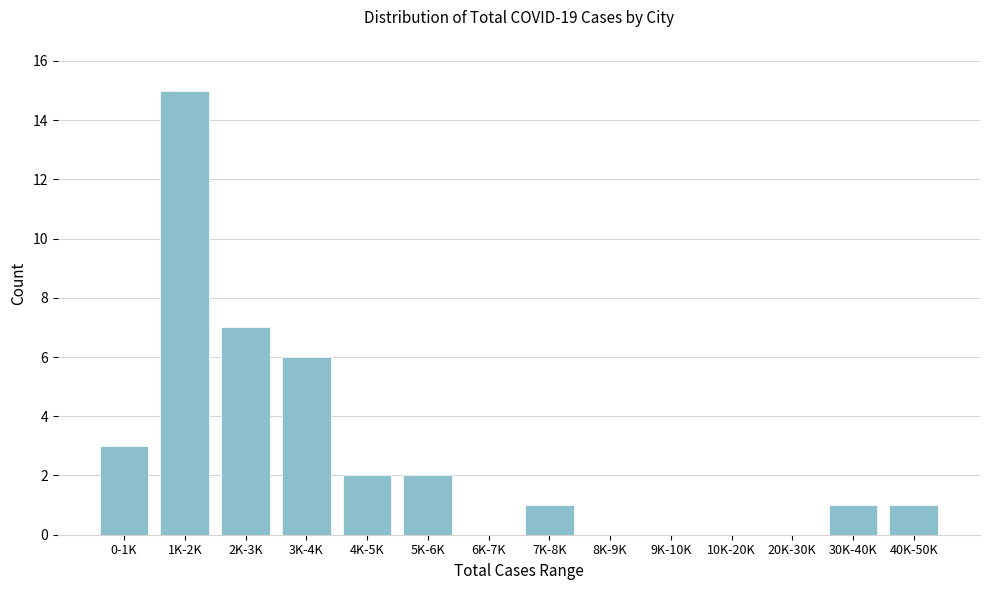

Reading left to right, what are all the values shown in this chart?

0-1K=3	1K-2K=15	2K-3K=7	3K-4K=6	4K-5K=2	5K-6K=2	6K-7K=0	7K-8K=1	8K-9K=0	9K-10K=0	10K-20K=0	20K-30K=0	30K-40K=1	40K-50K=1